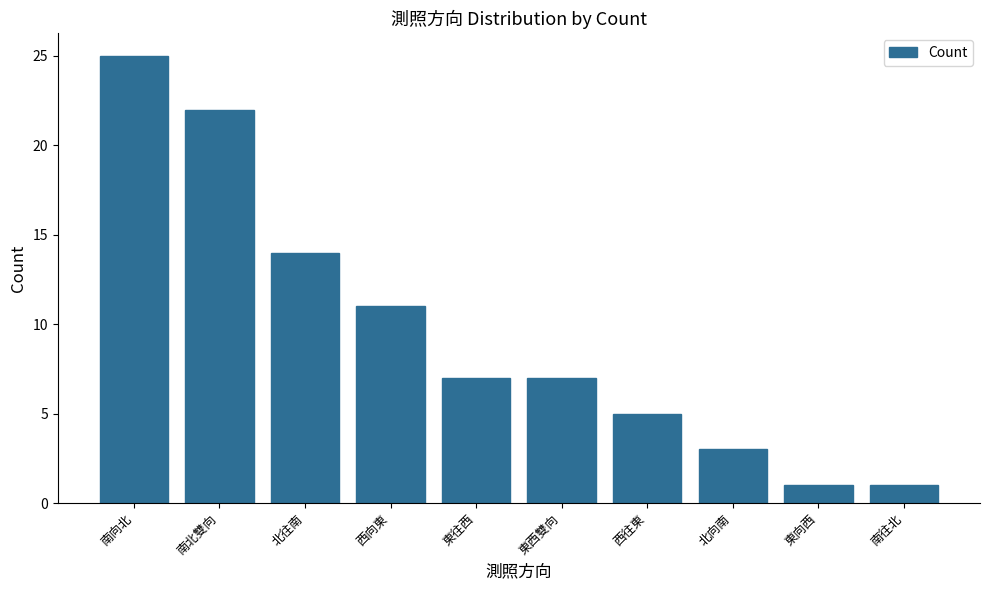

What is the change in value from 東往西 to 南往北?

-6